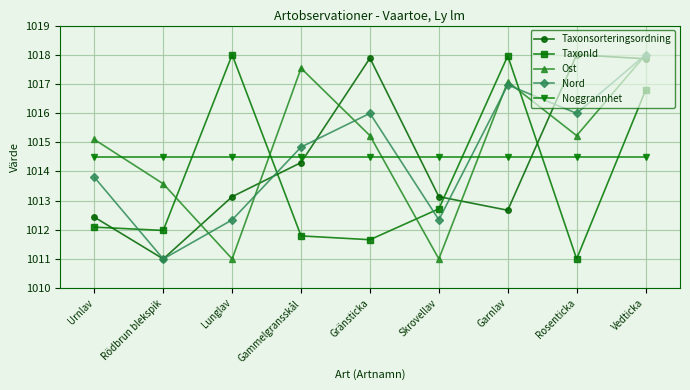

At Garnlav, list the series in order from largest to smallest.

TaxonId, Ost, Nord, Noggrannhet, Taxonsorteringsordning